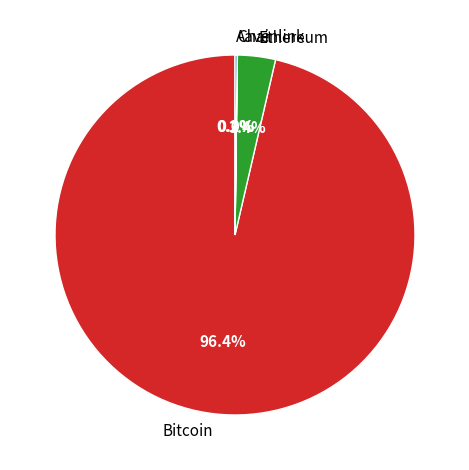

Which category accounts for the majority?

Bitcoin